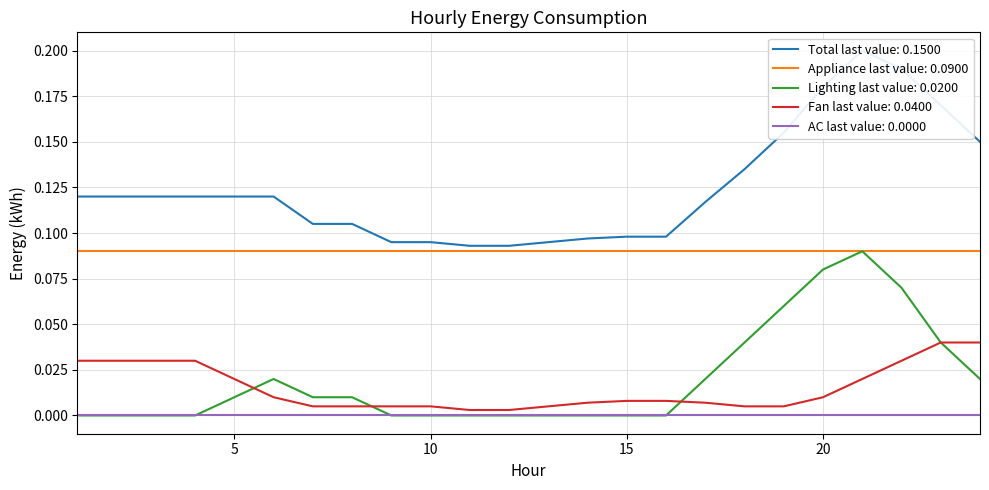

Which series has the largest range (max minus min)?

Total